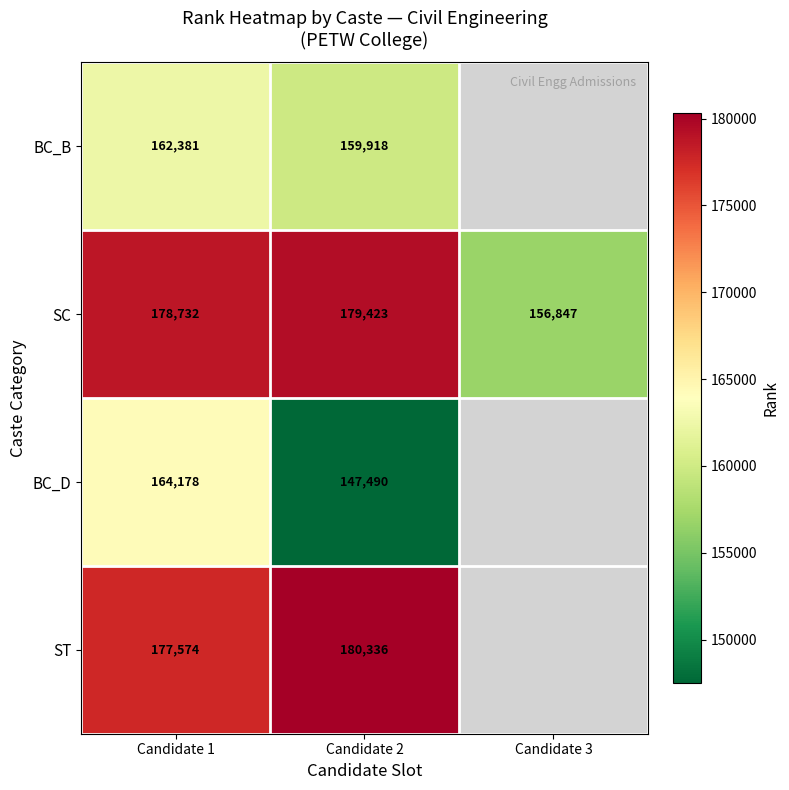

What is the minimum value shown in the chart?

147490.0